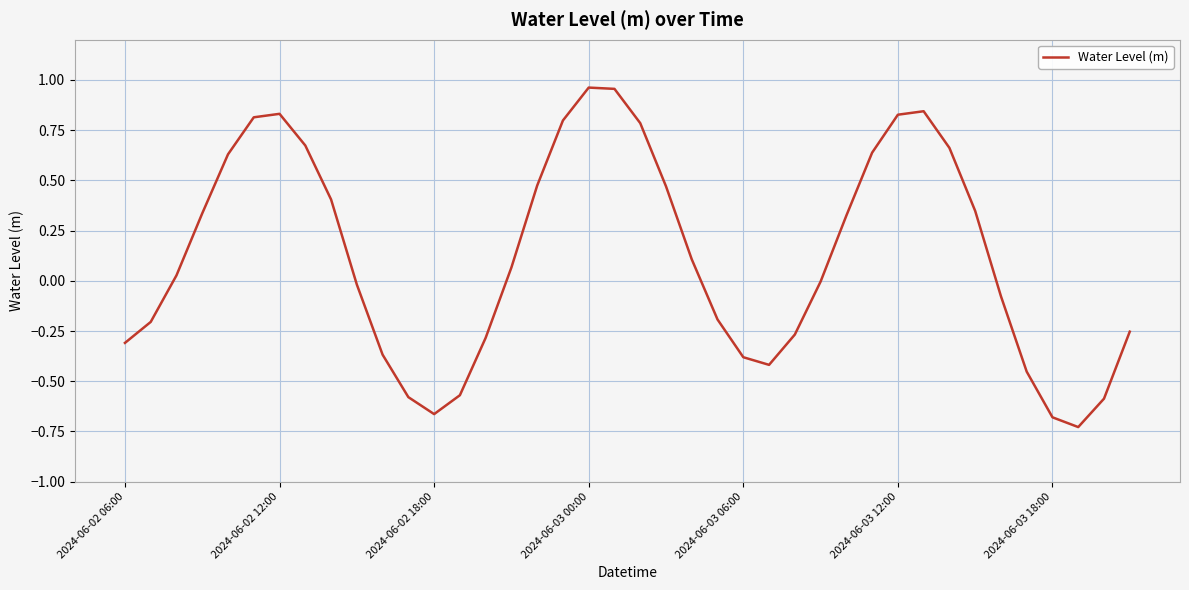

Does the chart have visible grid lines?

Yes